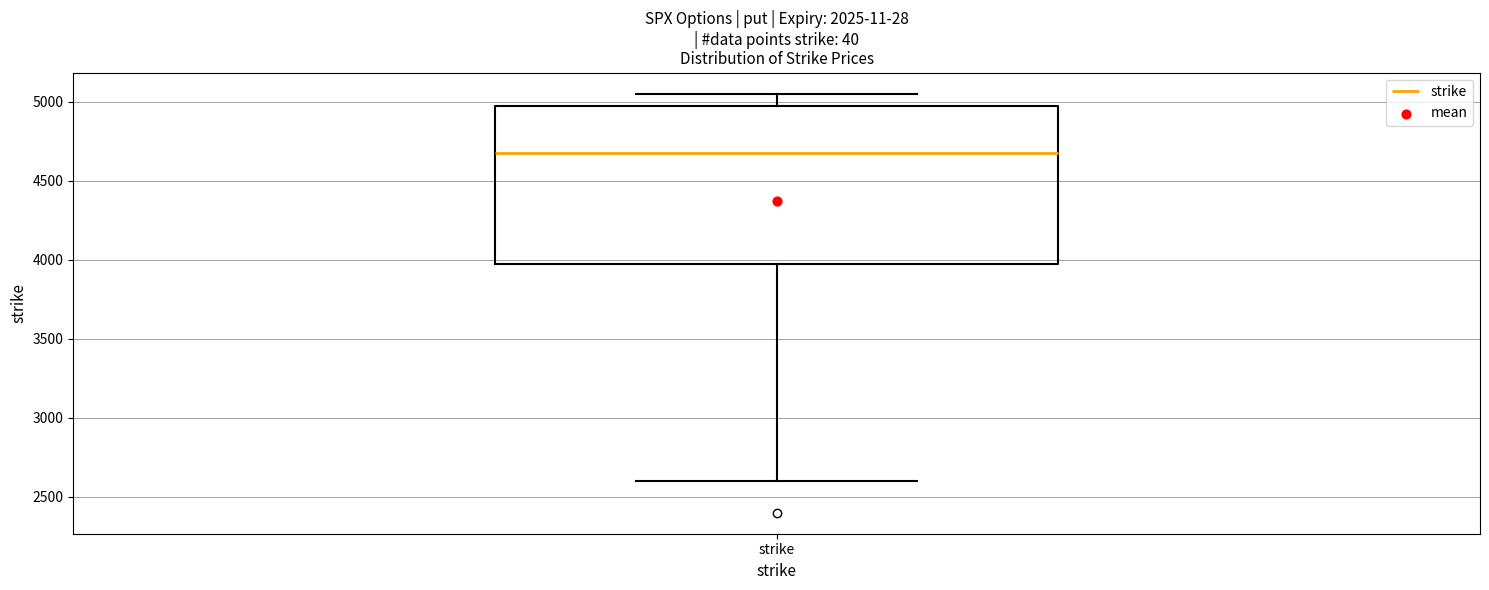

Read this box plot against the y-axis: the position of the median line, the range covered by the box, and the ends of both whiskers. The values are not printed on the chart, so give them approximately, as read against the axis.

median 4700, box 4000 to 4950, whiskers 2600 to 5050